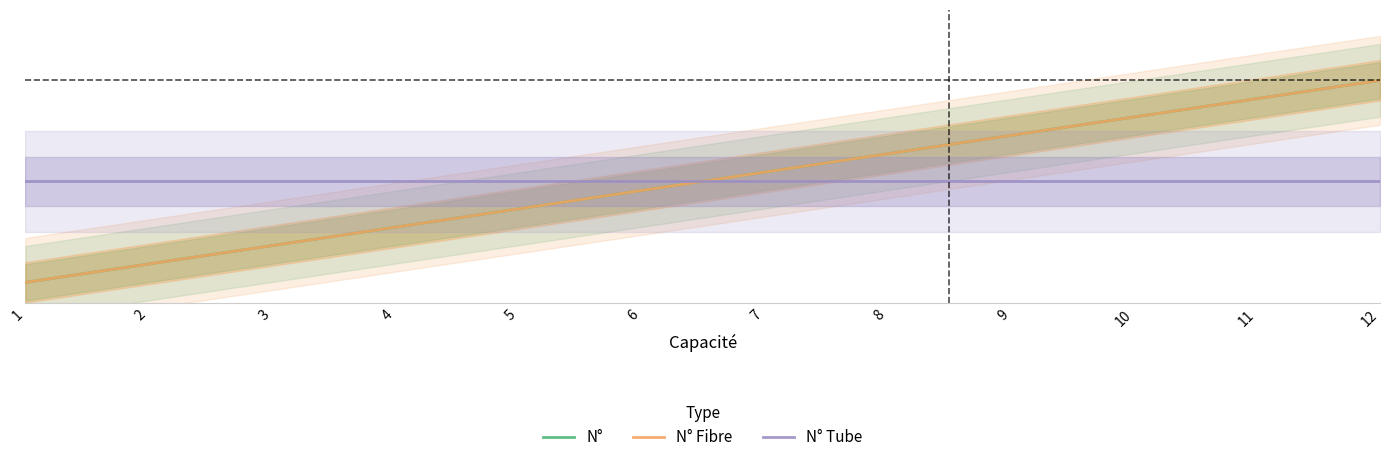

Which series has the largest total across all categories?

N°